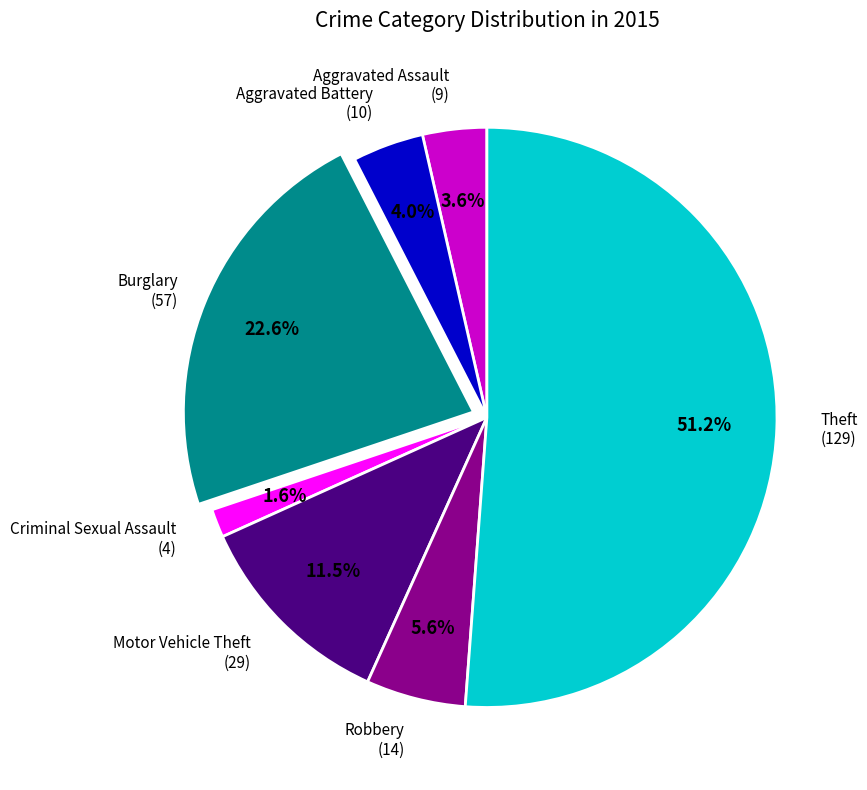

Is there a majority slice in this chart?

Yes